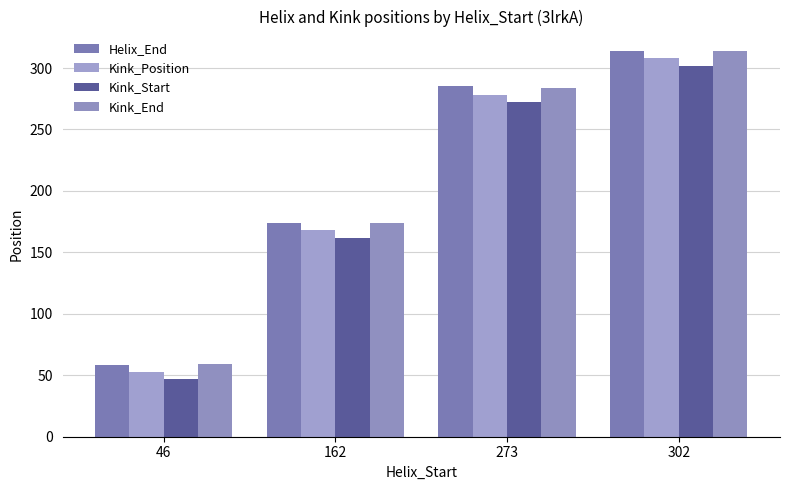

At which label does Kink_Position reach its minimum?

46